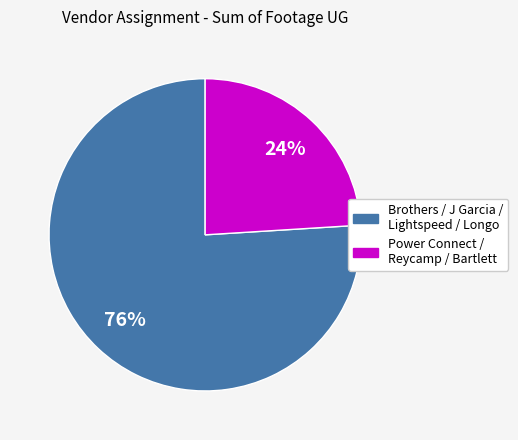

Is there any slice that represents more than half of the pie?

Yes